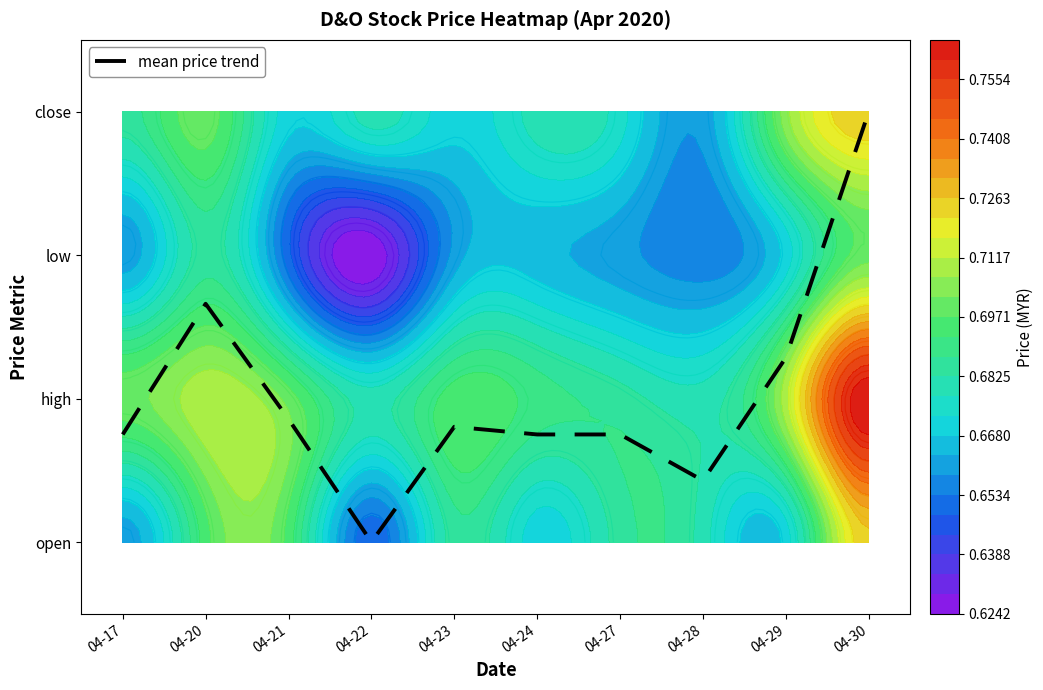

List the labels in order of value, smallest first.

04-22, 04-28, 04-17, 04-24, 04-27, 04-23, 04-21, 04-29, 04-20, 04-30